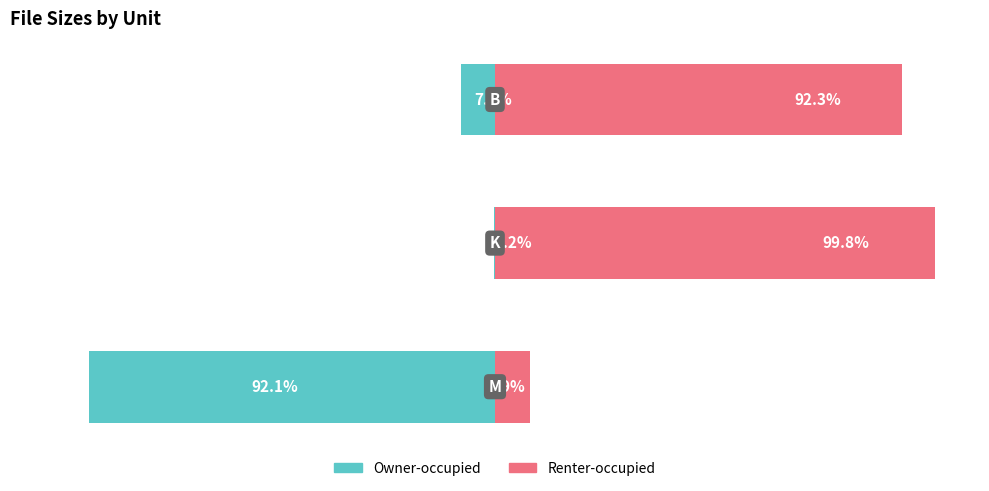

What is the value of the Renter-occupied bar at the 2nd from the left?

99.8